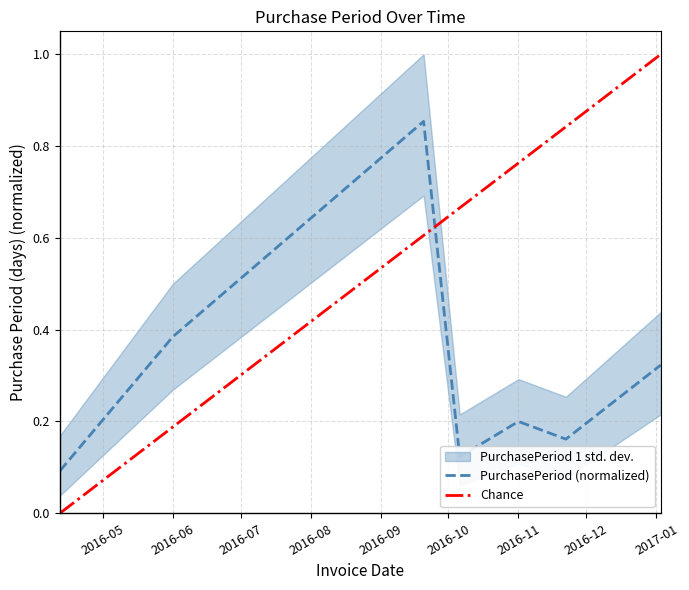

Which has a higher value, 2017-01-03 or 2016-11-01?

2017-01-03